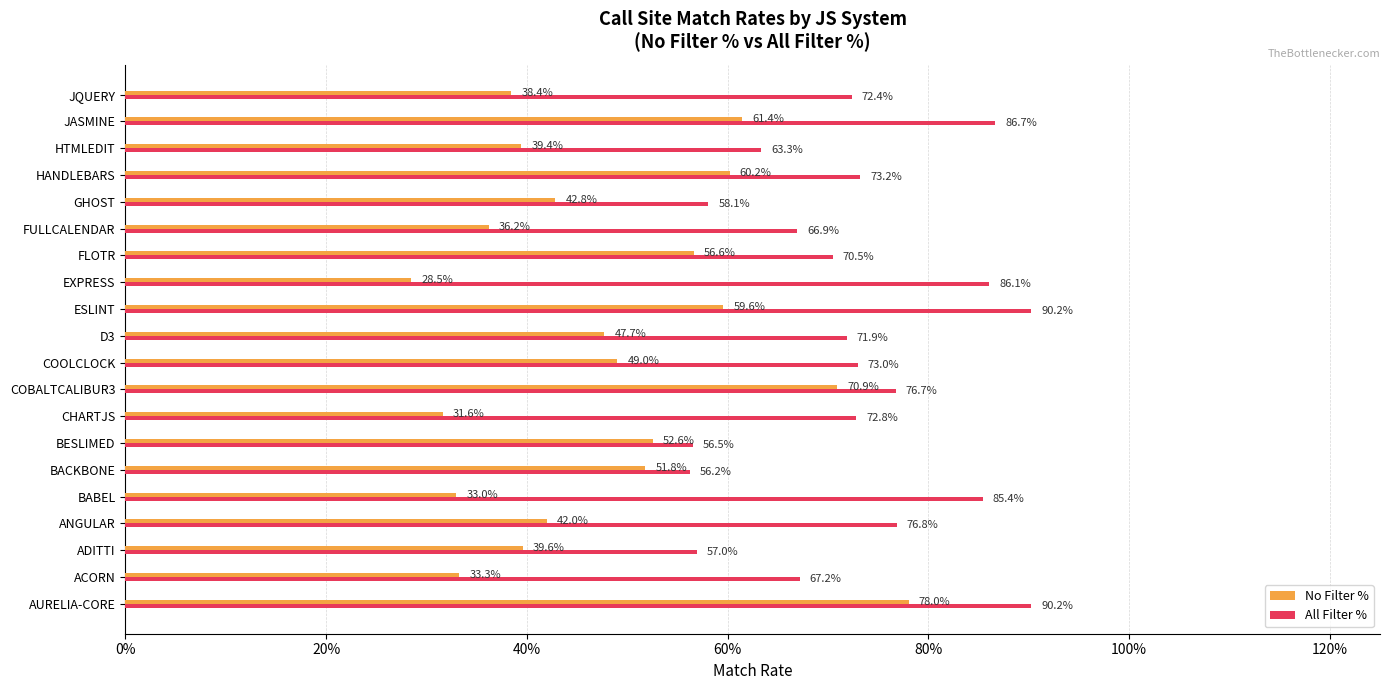

What are all the series names shown in the legend?

No Filter %, All Filter %